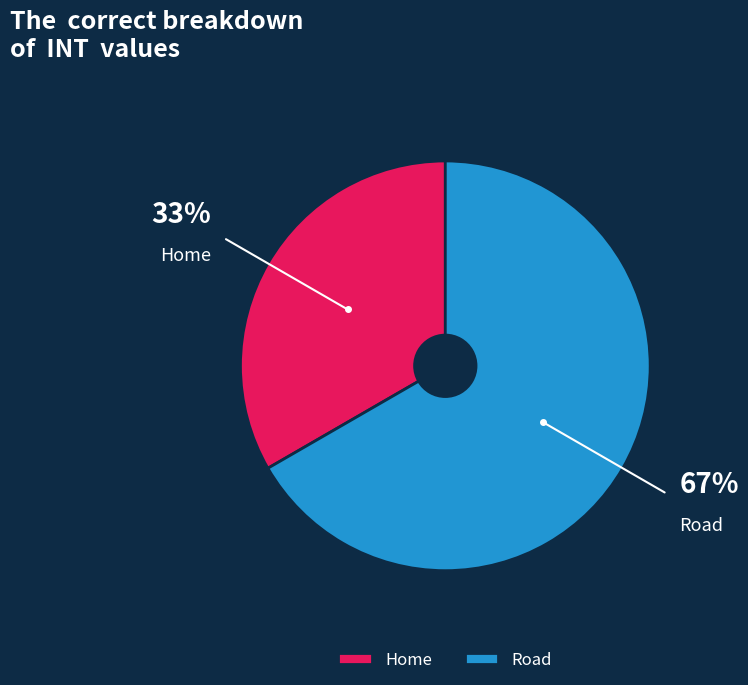

Between Home and Road, which is larger?

Road